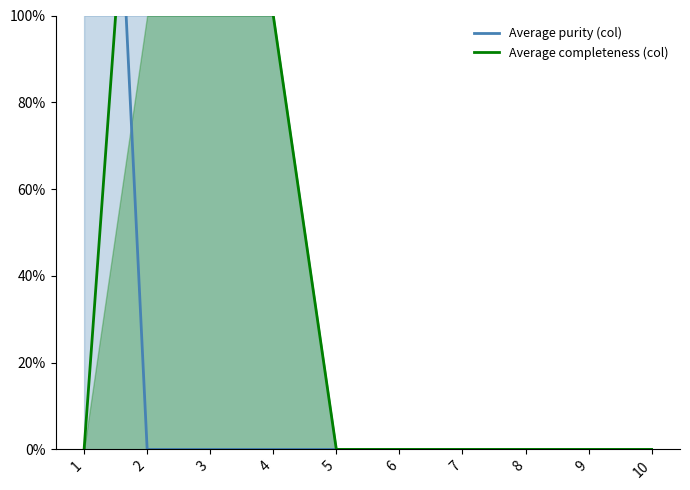

At which label is Average purity (col) closest to 1?

2